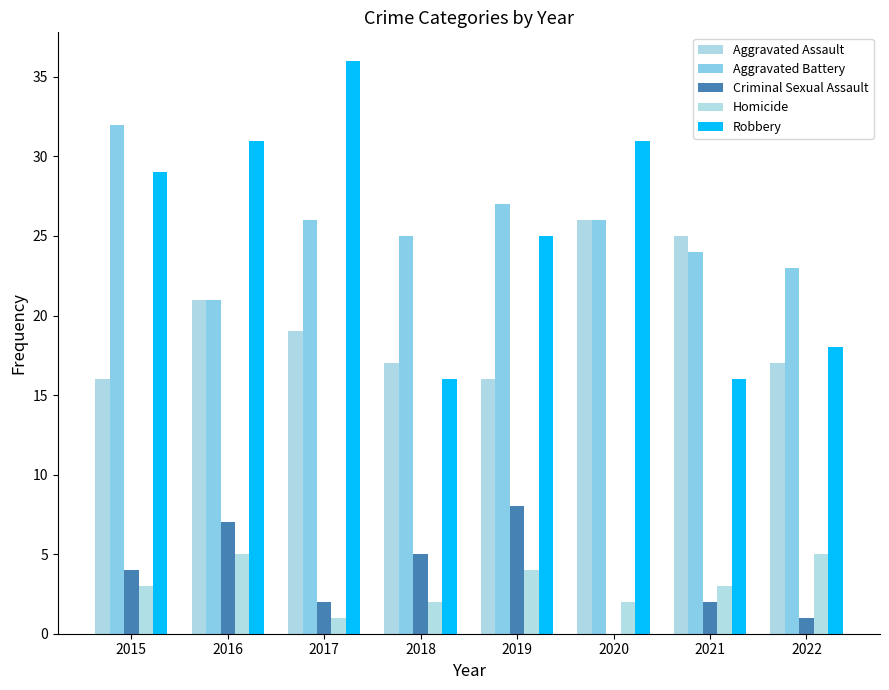

What value does the Aggravated Assault series have at 2021, to the nearest 5?

25